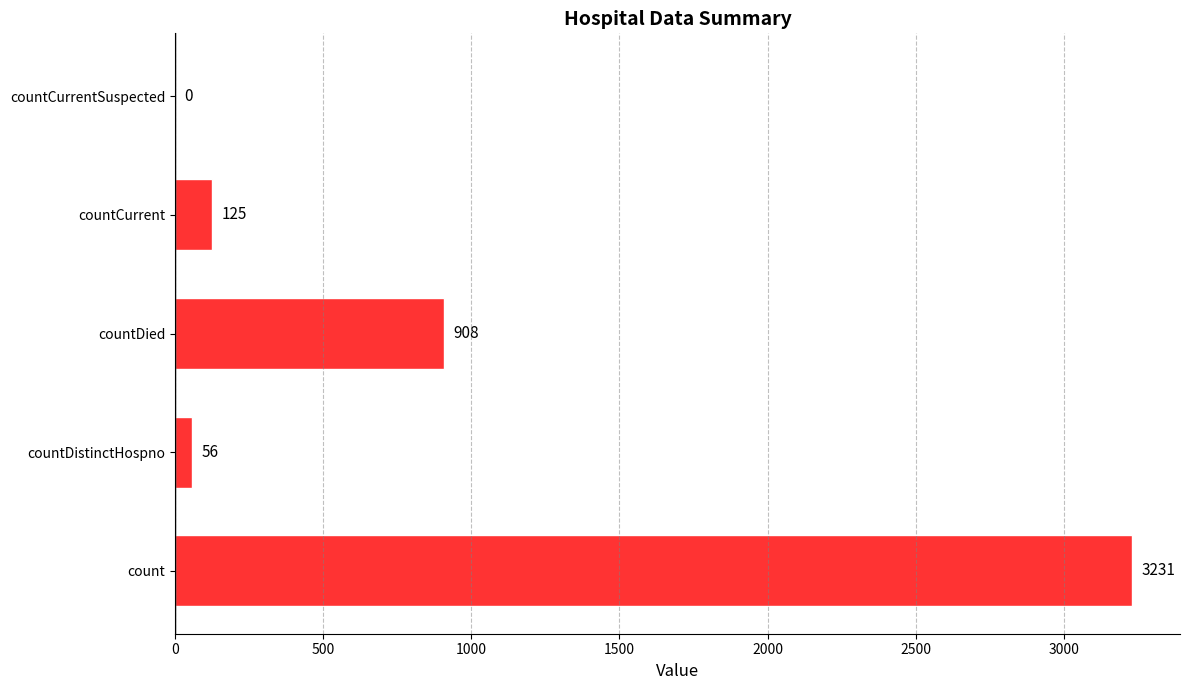

Where is the data nearest to the value 1615?

countDied